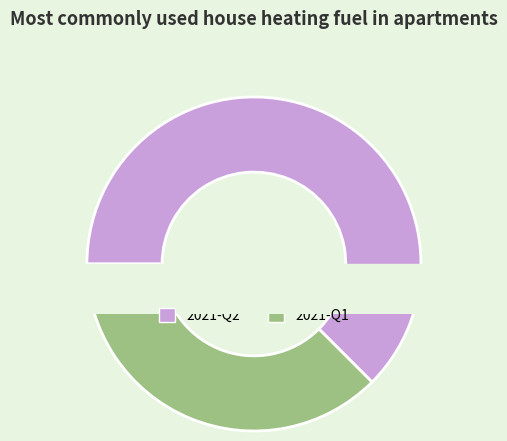

The 2021-Q1 slice represents 27% of the pie. True or false?

False